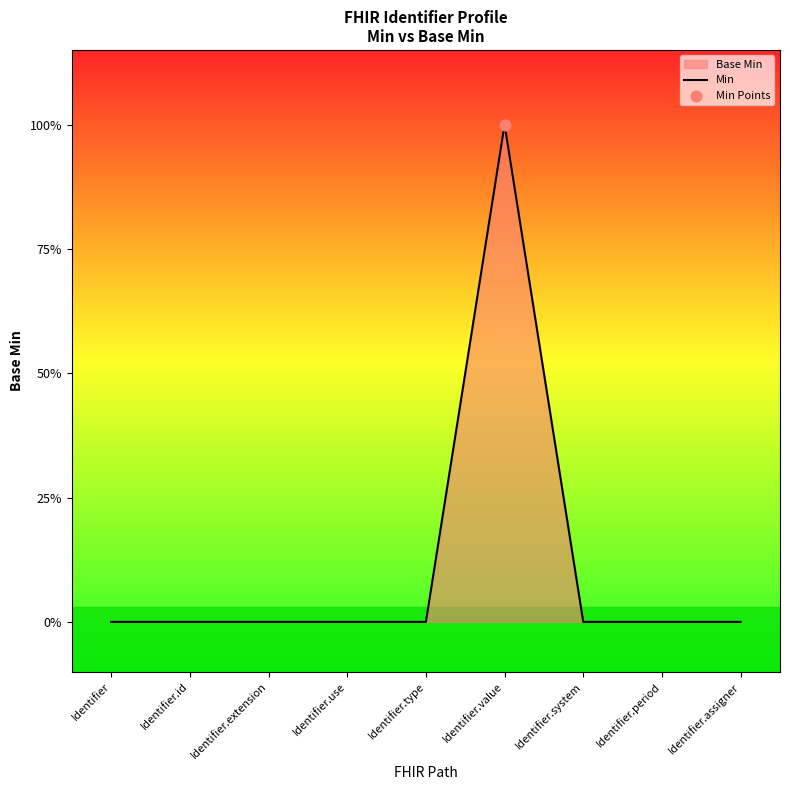

Which has a higher value, Identifier.value or Identifier.type?

Identifier.value